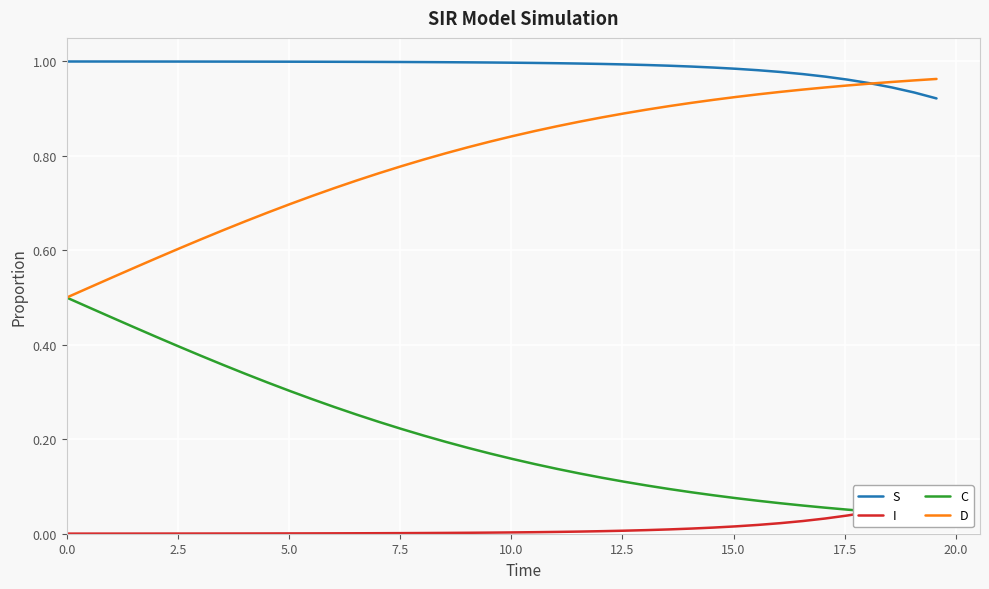

True or false: S has a value of 1.5 at 7.5.

False